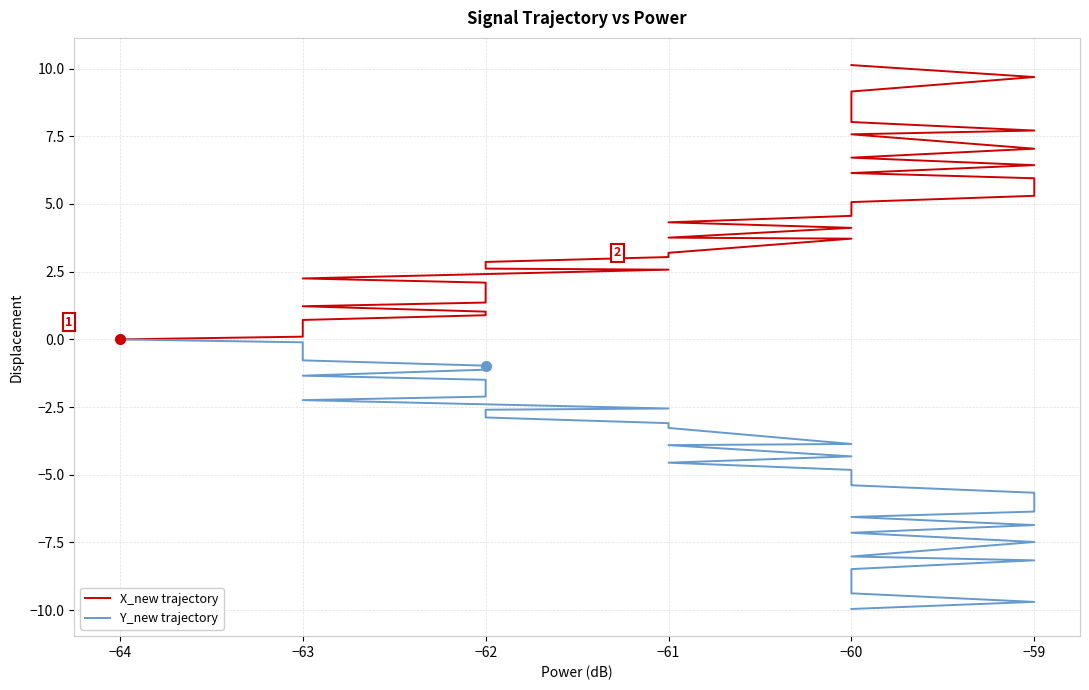

Rank the series at −60 from highest to lowest value.

X_new trajectory, Y_new trajectory